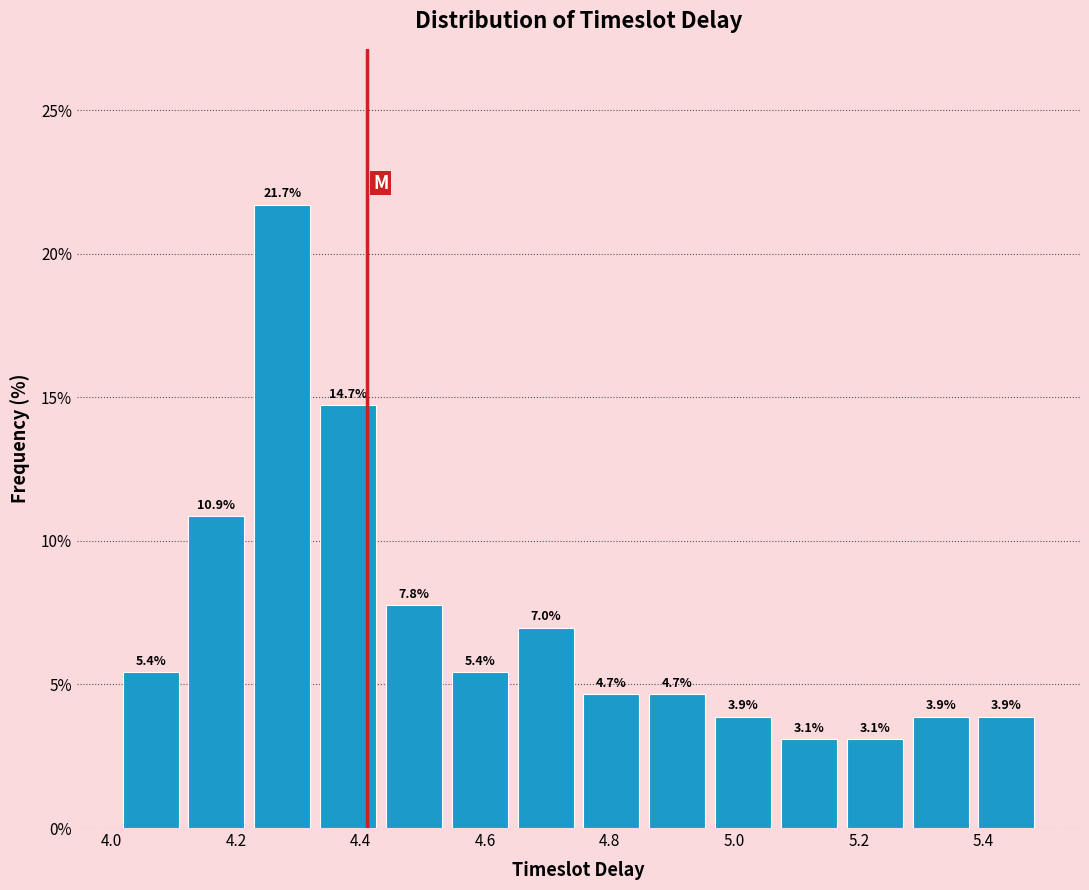

Reading left to right, transcribe this chart: for each bar, give the range it covers on the x-axis and its height. The bar edges are not printed on the chart, so give them approximately, as read against the axis.

4.02 to 4.12: 5.4
4.12 to 4.22: 10.9
4.22 to 4.32: 21.7
4.32 to 4.44: 14.7
4.44 to 4.54: 7.8
4.54 to 4.64: 5.4
4.64 to 4.76: 7.0
4.76 to 4.86: 4.7
4.86 to 4.96: 4.7
4.96 to 5.06: 3.9
5.06 to 5.18: 3.1
5.18 to 5.28: 3.1
5.28 to 5.38: 3.9
5.38 to 5.50: 3.9